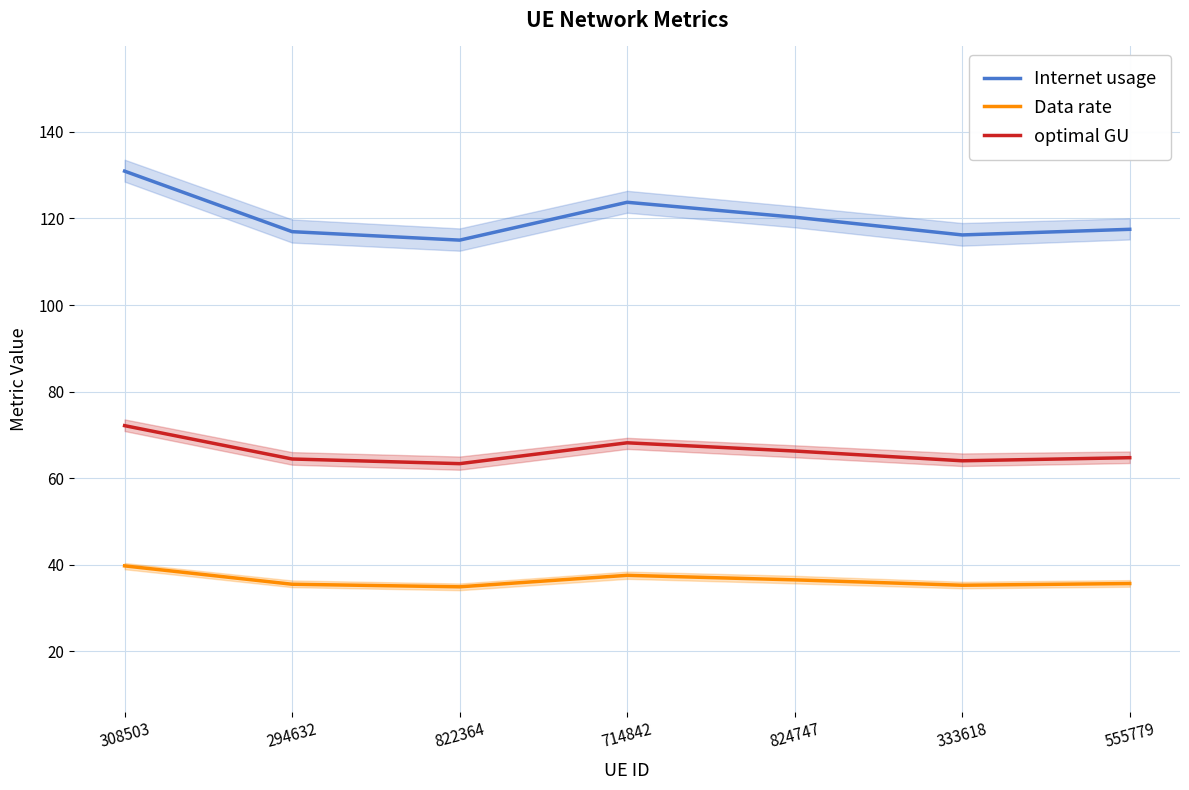

Is it true that Internet usage equals 117.5 at 555779?

True